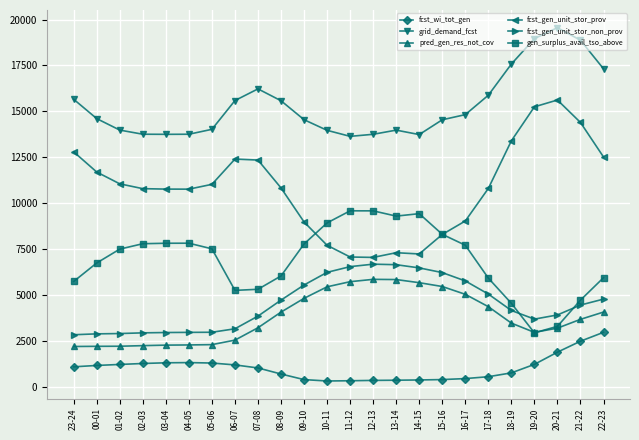

True or false: gen_surplus_avail_tso_above has more than 1 points higher than both neighbors.

True